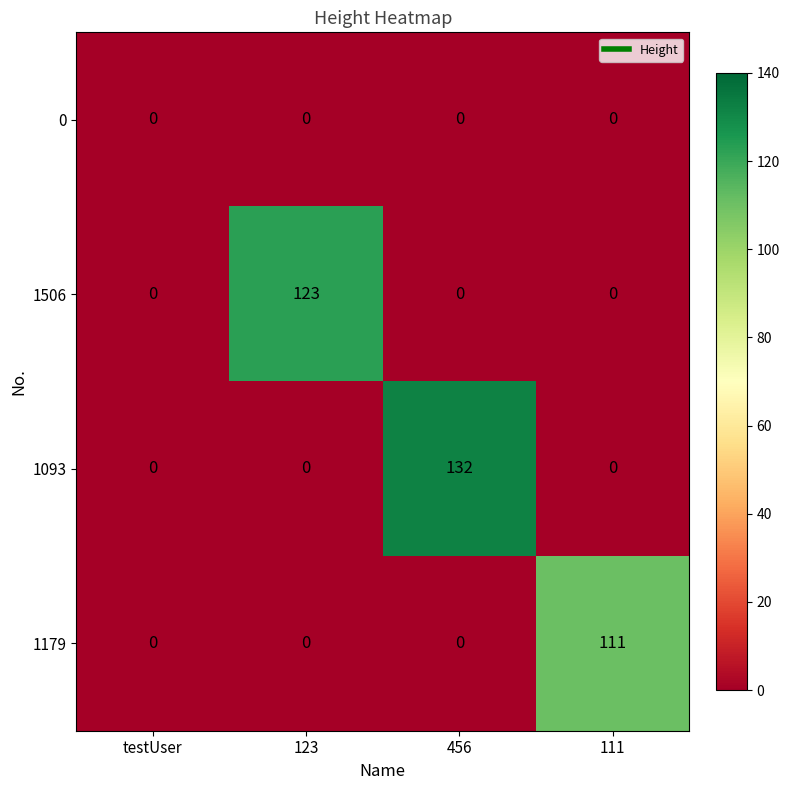

The value of 1506 at 111 is 63. True or false?

False